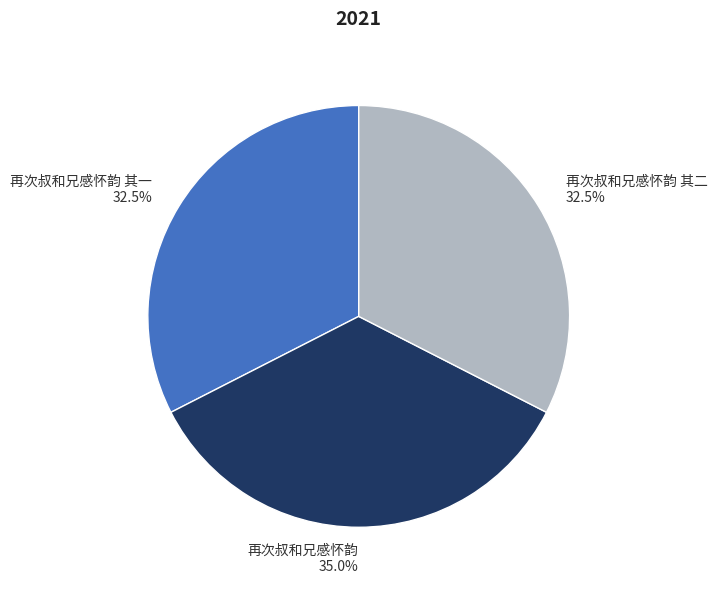

Is there any slice that represents more than half of the pie?

No